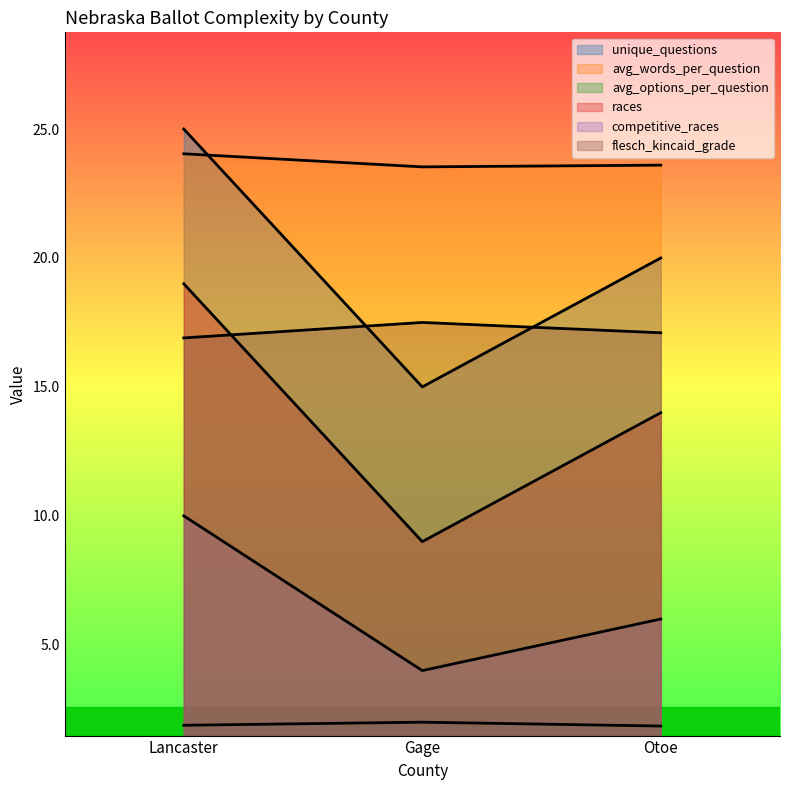

True or false: races has a value of 28.1 at Lancaster.

False